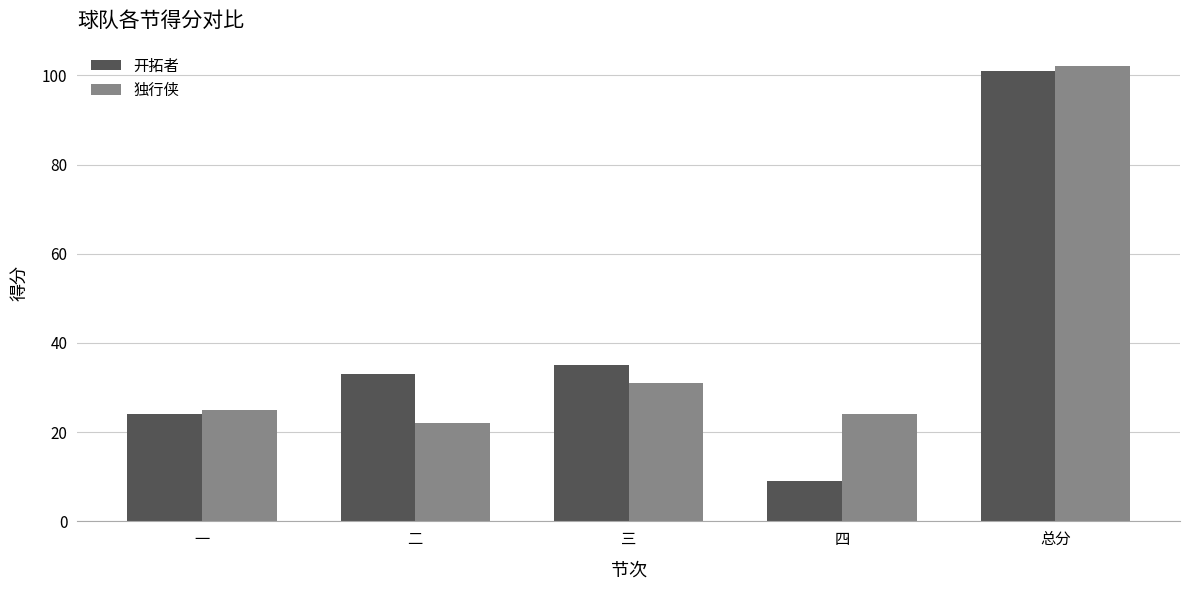

What is the spread (max minus min) of values at 二?

11